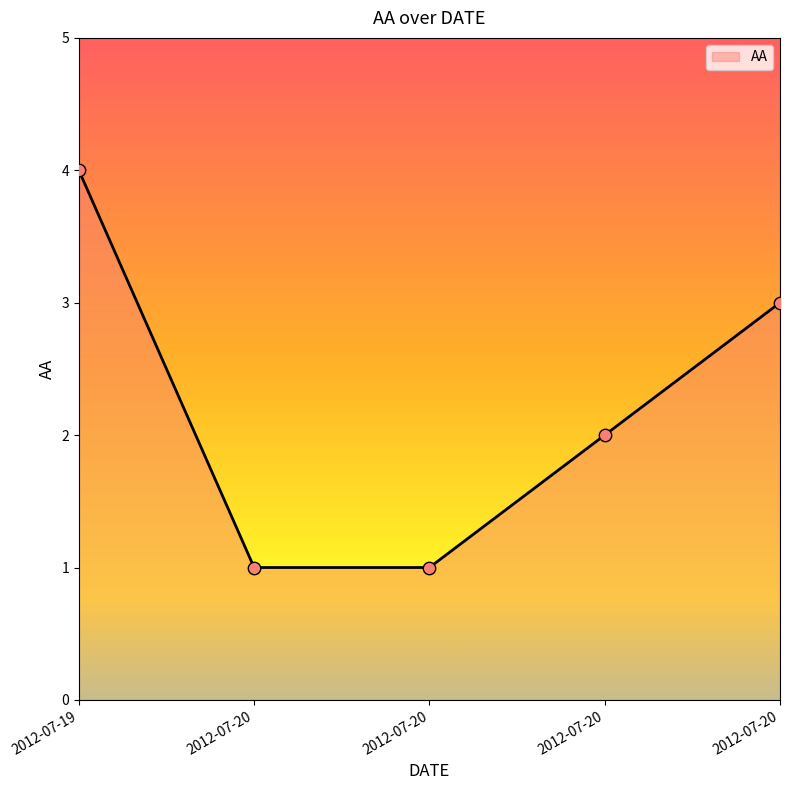

Which has a higher value, 2012-07-19 or 2012-07-20?

2012-07-19